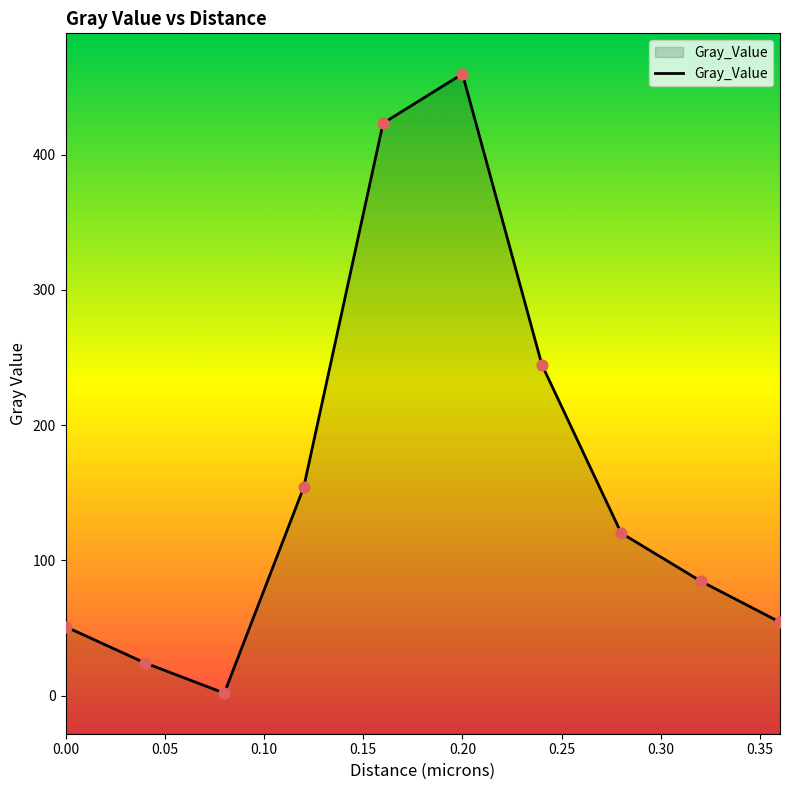

Approximately how many times larger is the value at 0.20 compared to 0.00?

8.3